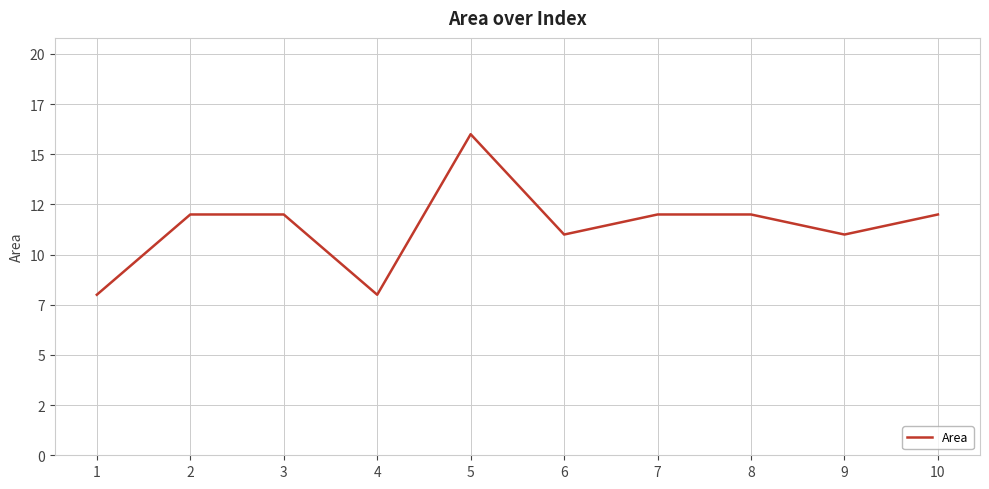

Does the chart have visible grid lines?

Yes